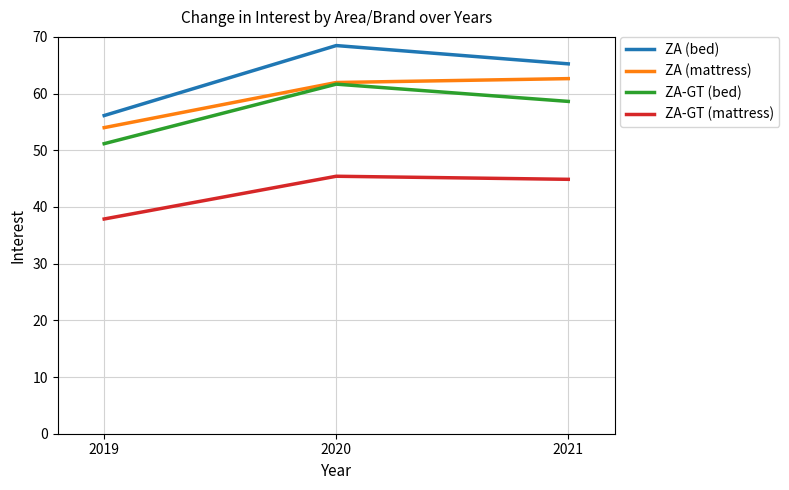

What is the difference between the ZA-GT (mattress) values at 2021 and 2020?

0.5